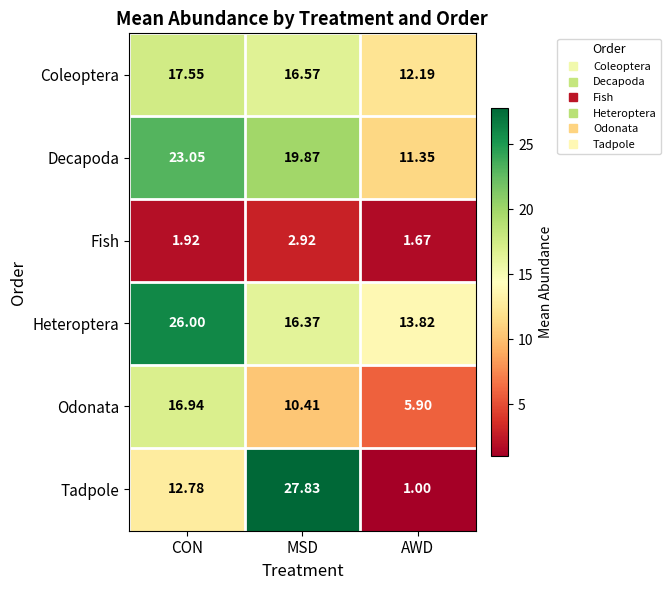

What is the total value across all series at CON?

98.2